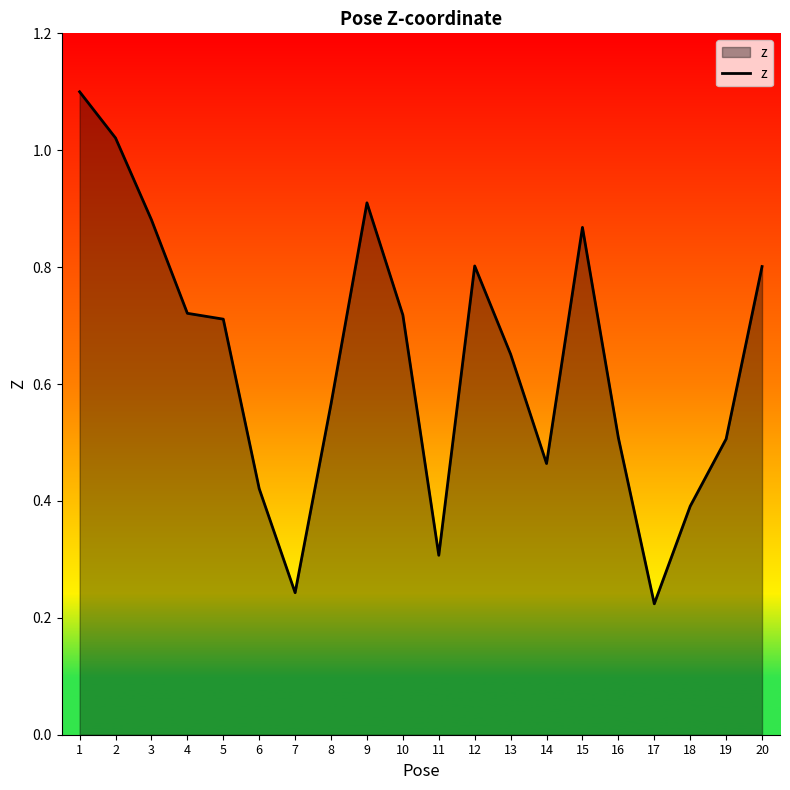

Is it true that the value at 4 is 0.7?

True